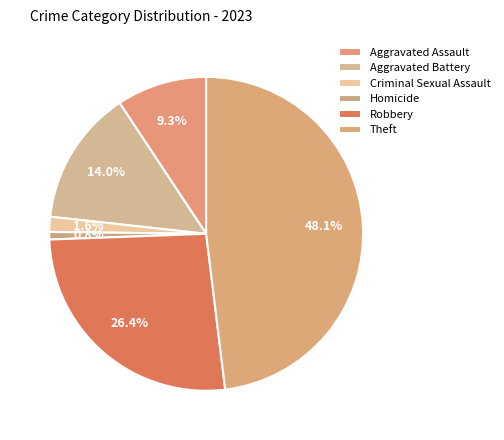

How many segments does this pie chart have?

6